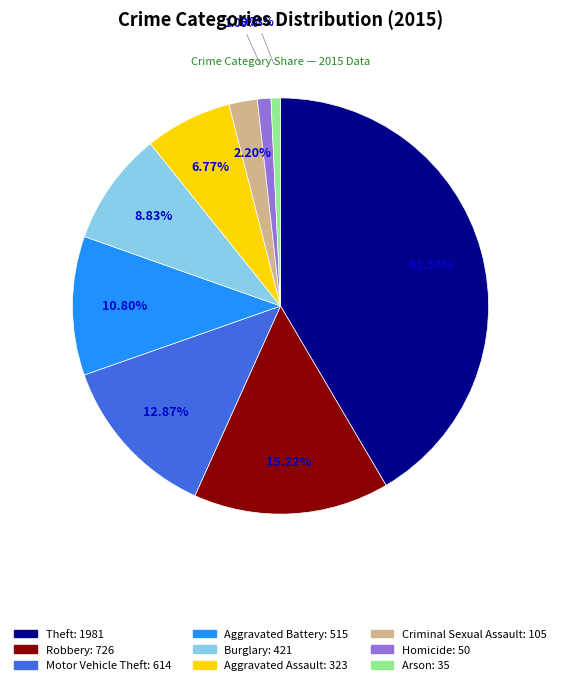

Count the number of slices in the pie.

9